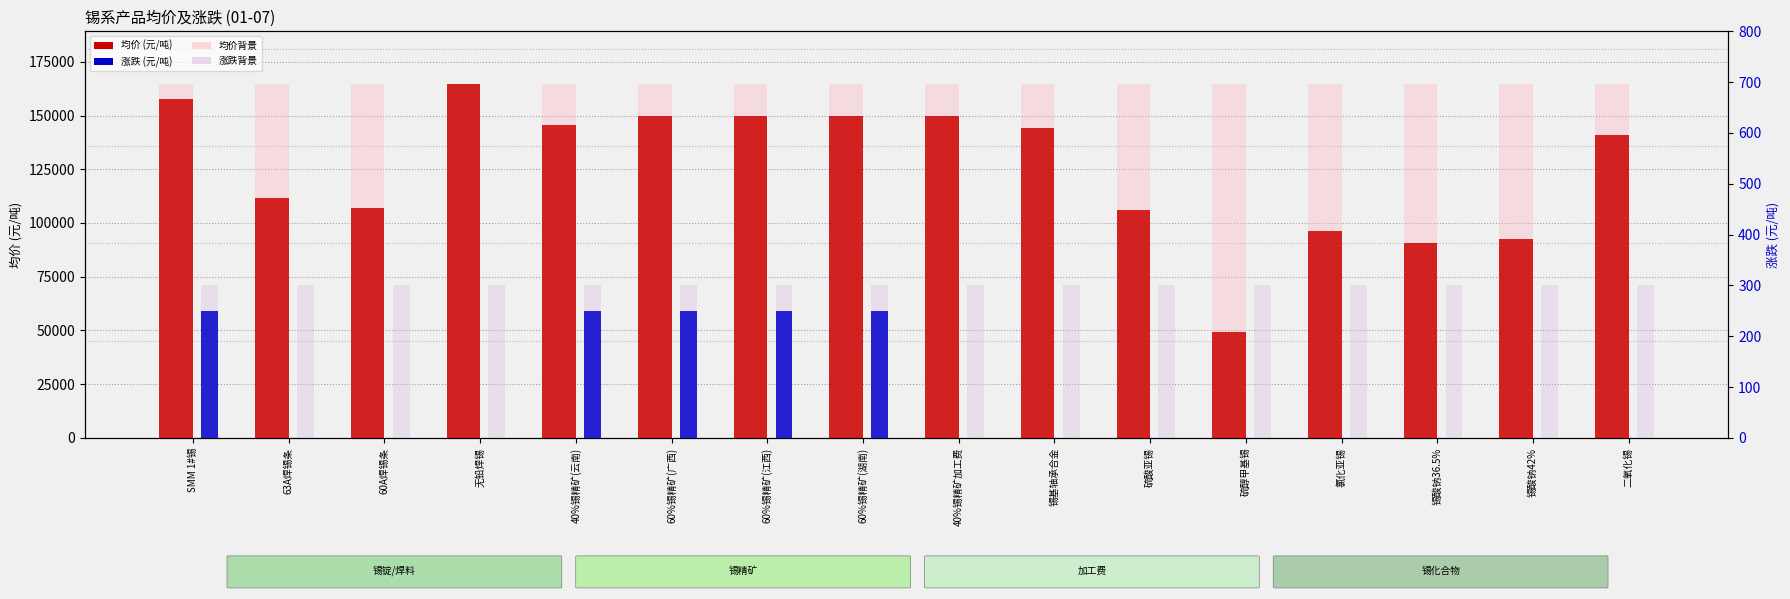

Are the bars grouped side by side (vs. stacked)?

Yes